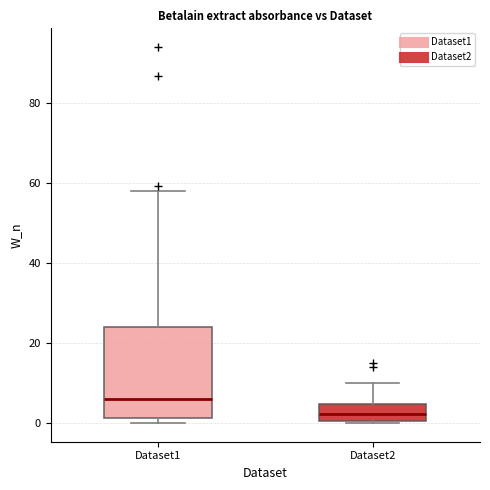

Comparing the boxes themselves (not the whiskers), which one is the tallest?

Dataset1